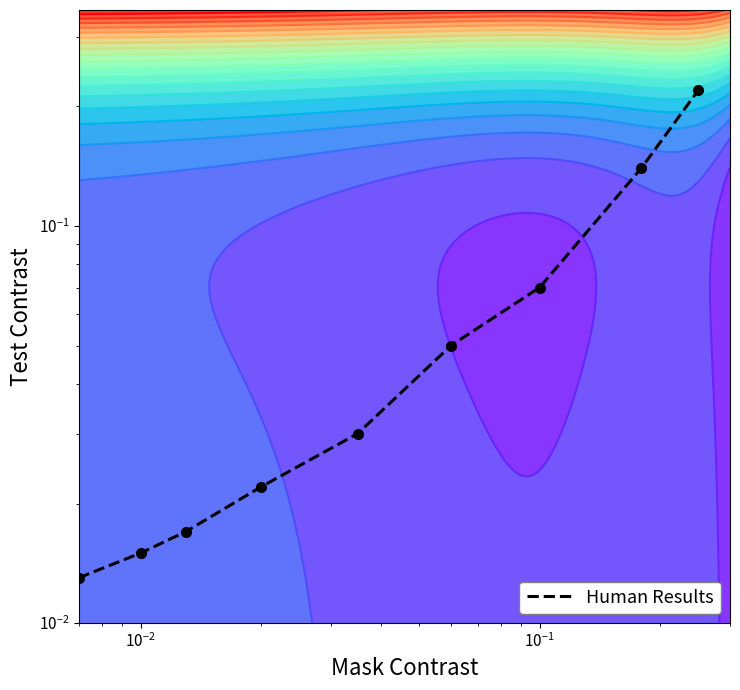

The value at $\mathdefault{10^{0}}$ is 0.0. True or false?

False